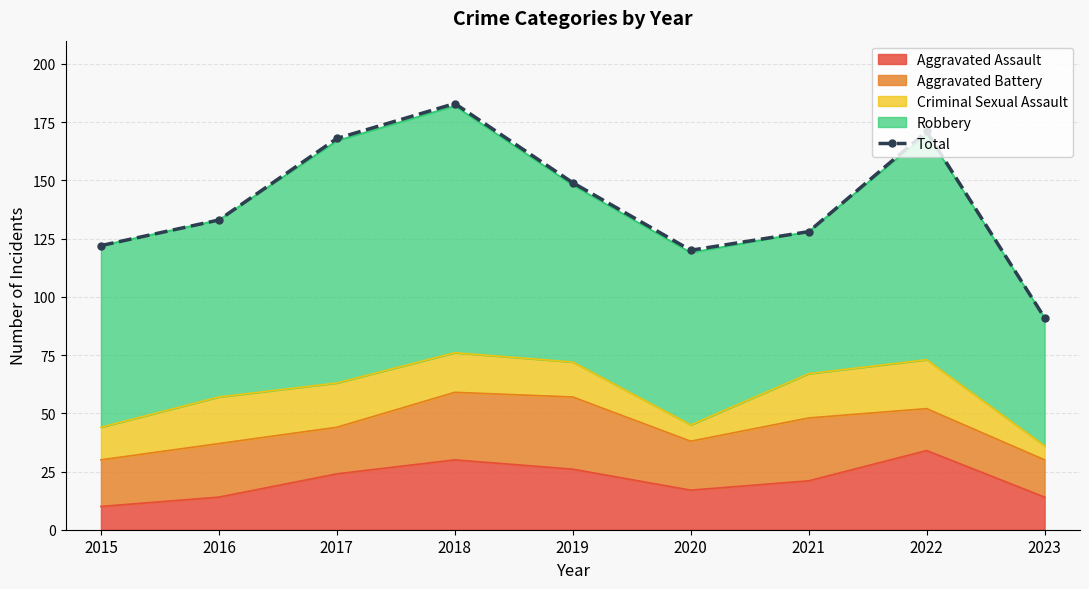

How many points are higher than both their immediate neighbors (excluding endpoints)?

2